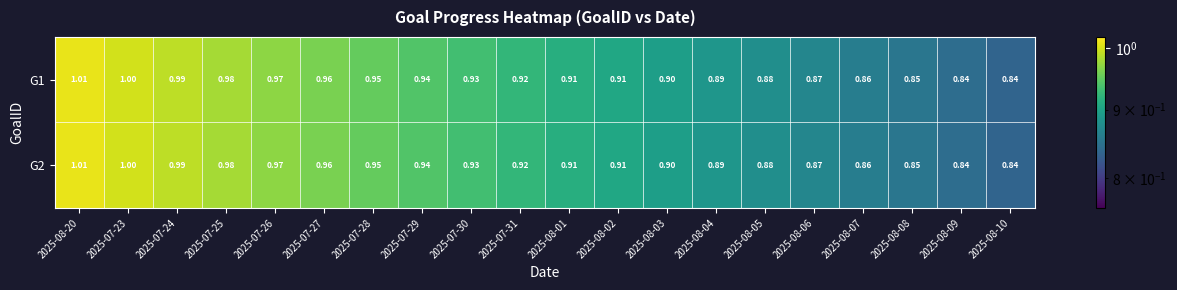

How many distinct data groups are displayed?

2